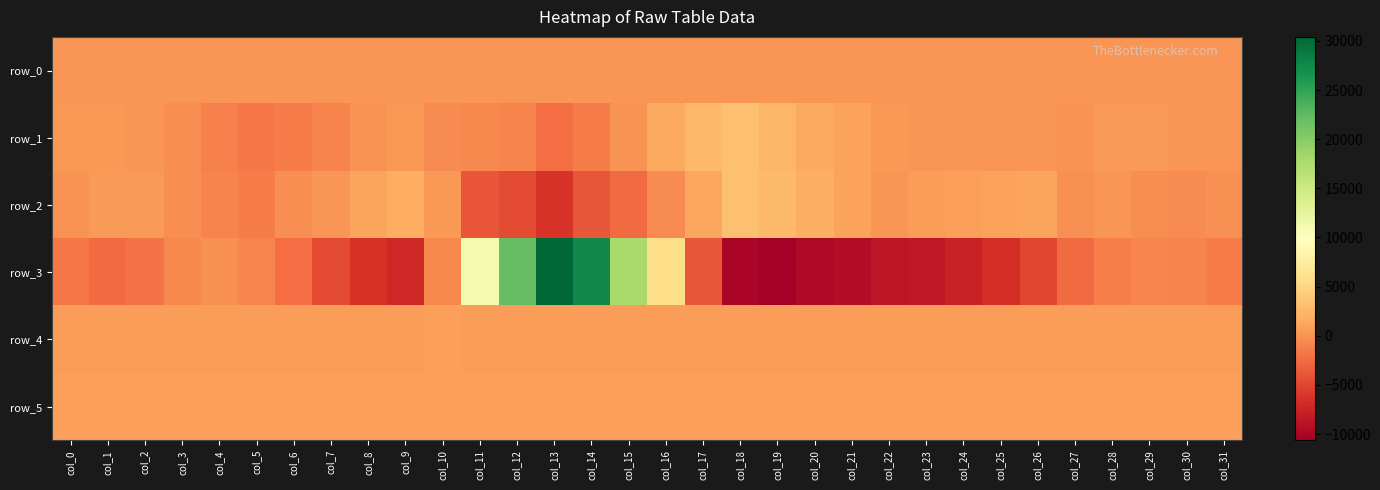

What is the sum of all row_0 values?

6721.3